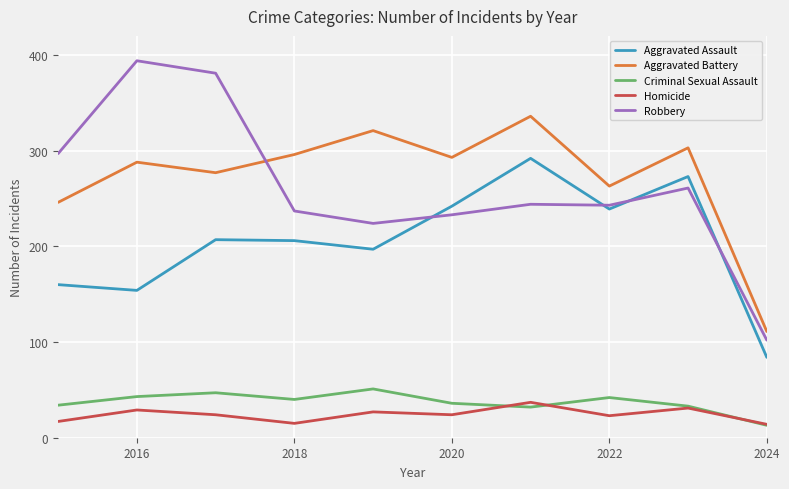

True or false: Criminal Sexual Assault and Robbery cross at least once.

False